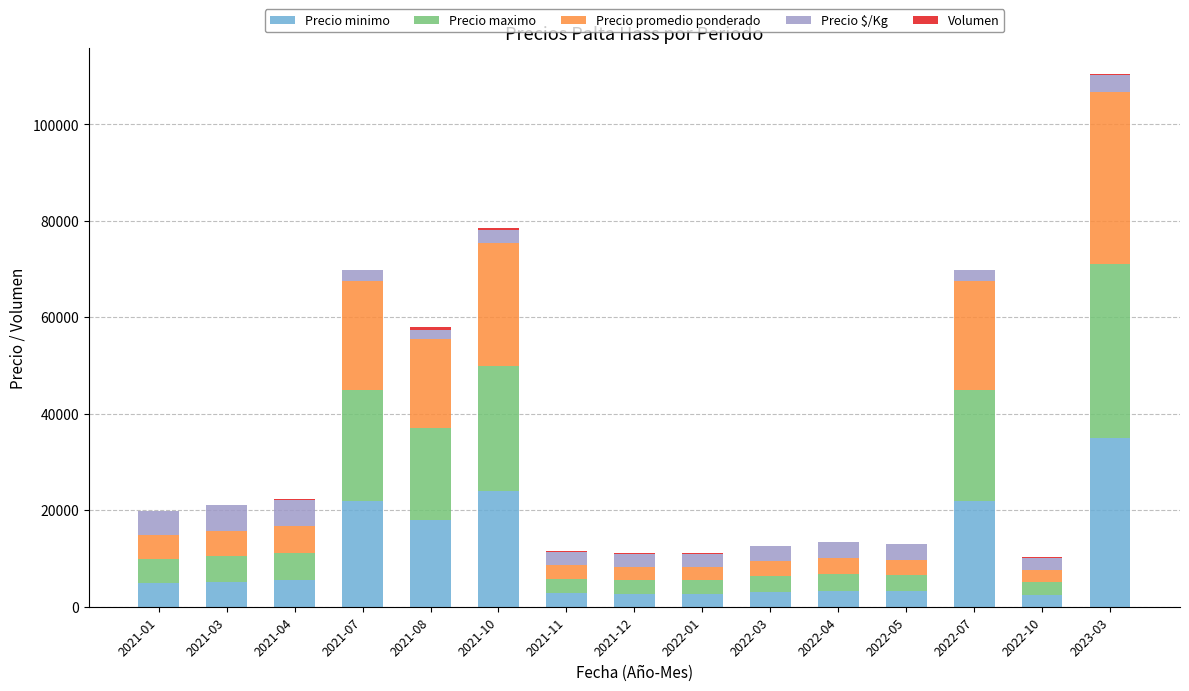

At which category is the sum across all series the highest?

2023-03